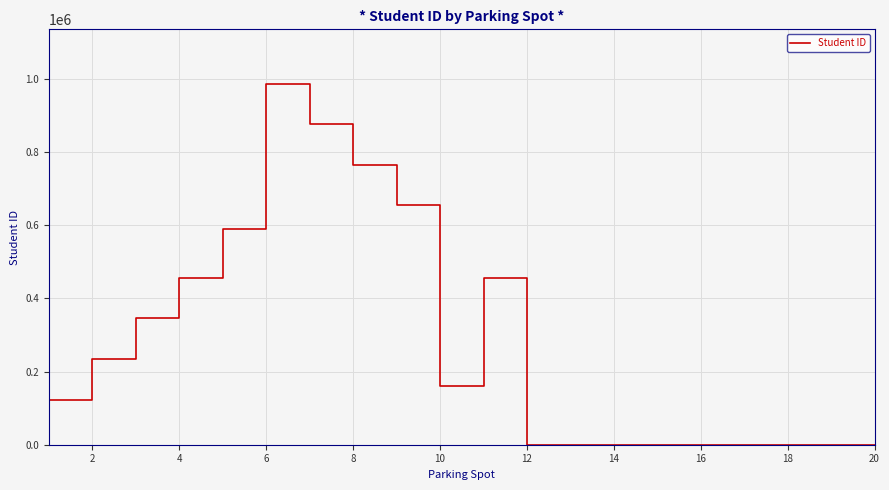

What is the difference between the maximum and minimum values?

987654